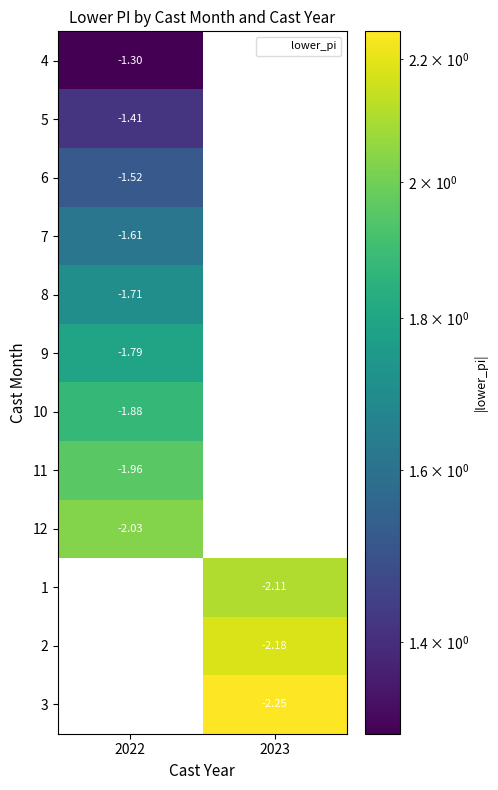

How many data points does each series have?

2